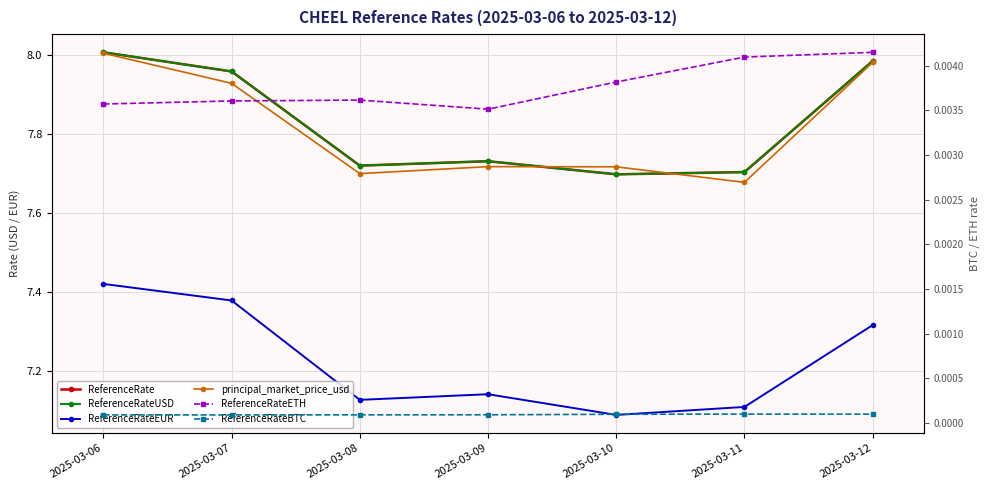

How many lines are shown in the chart?

6